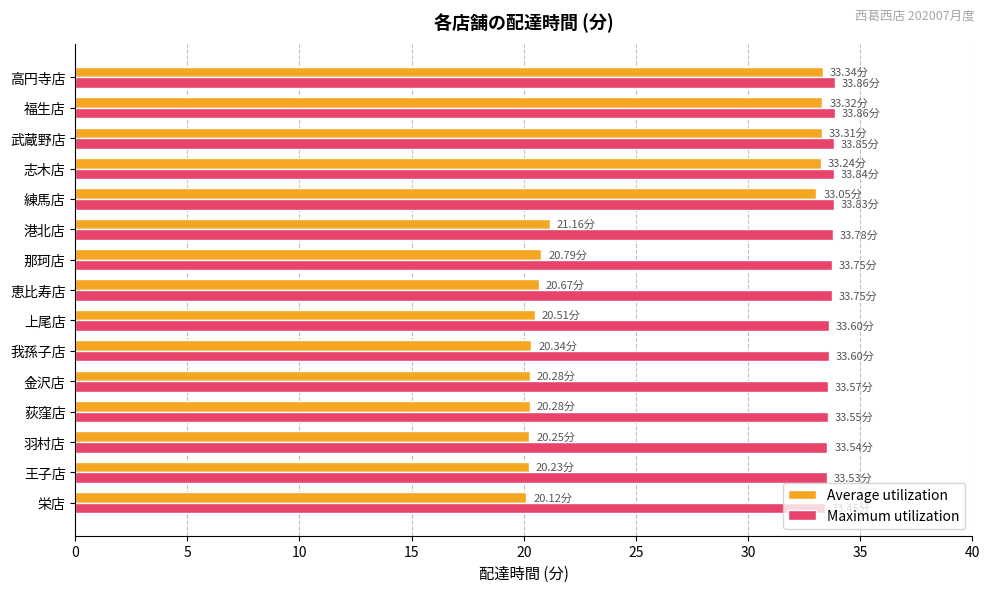

List the series in order of their peak value, lowest first.

Average utilization, Maximum utilization